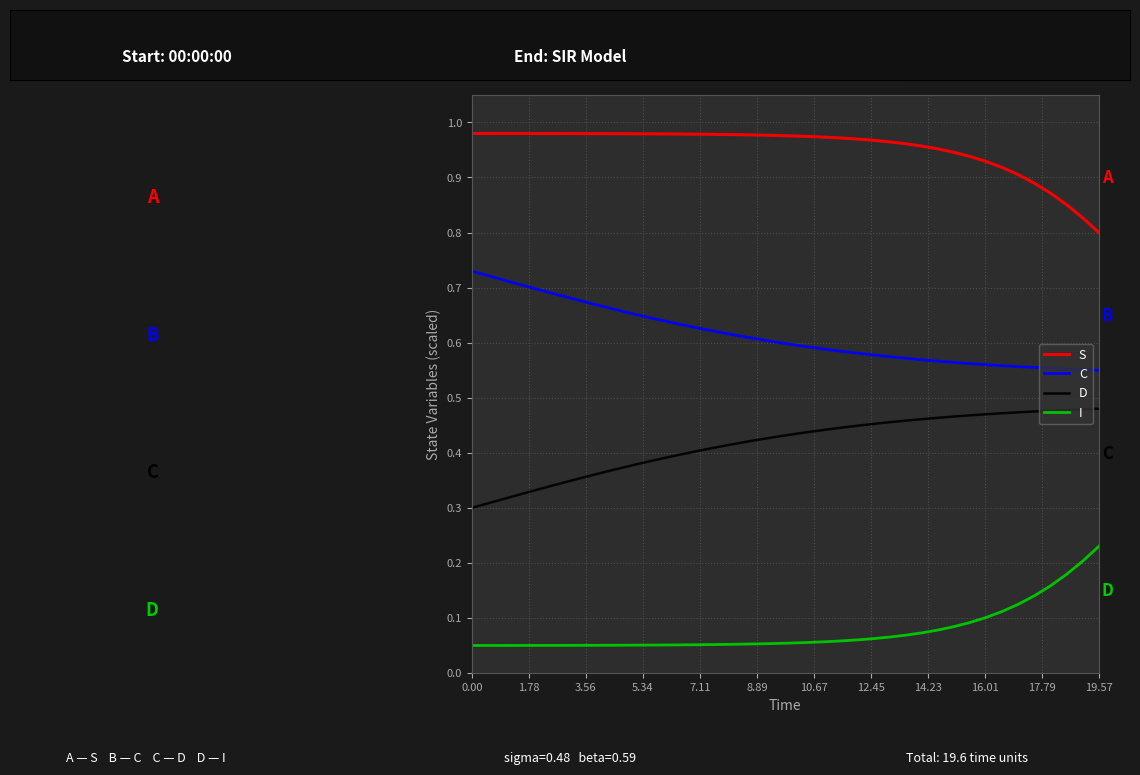

List the series in order of their peak value, lowest first.

I, D, C, S